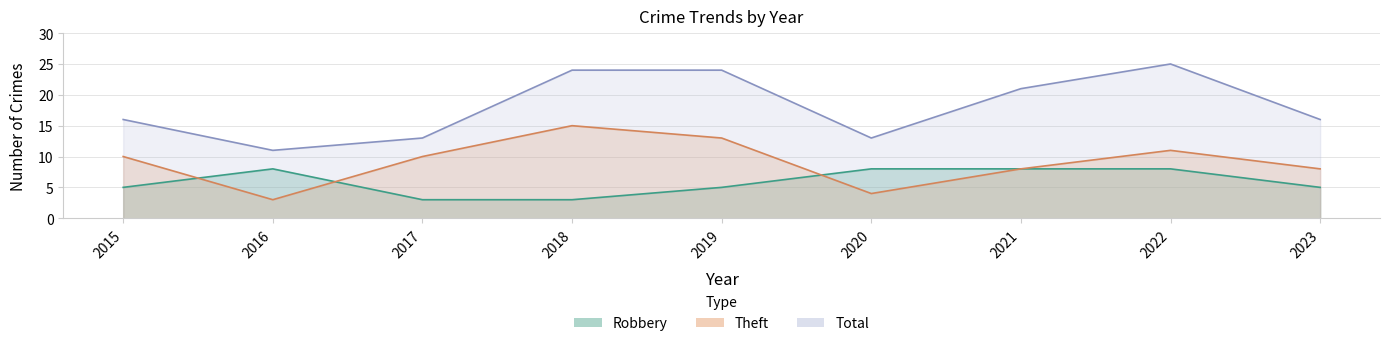

What is the average value of the Total series?

18